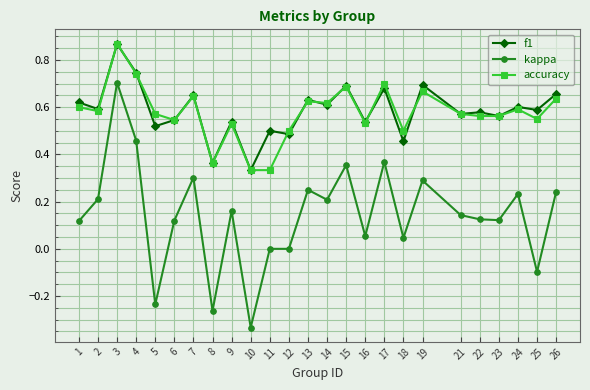

True or false: accuracy and kappa cross at least once.

False